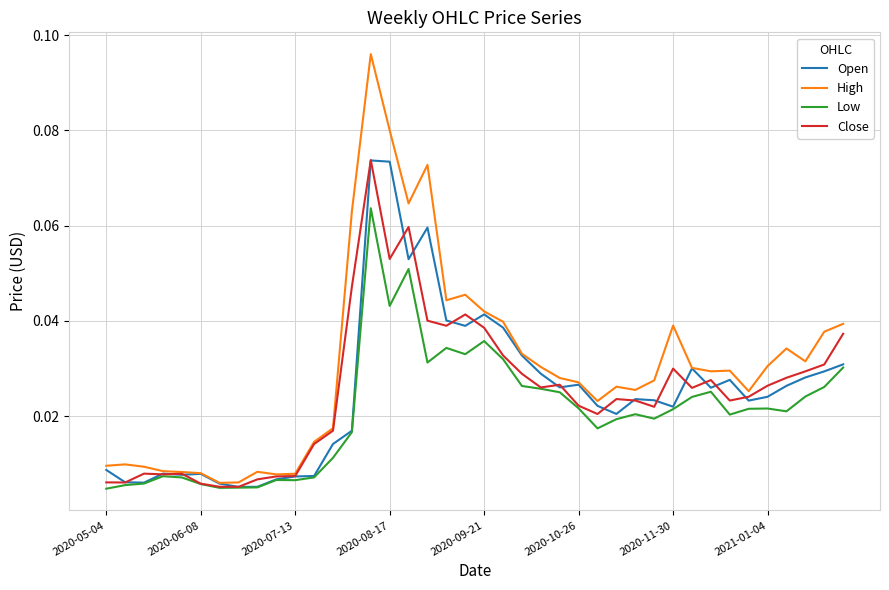

Which series has the largest range (max minus min)?

High